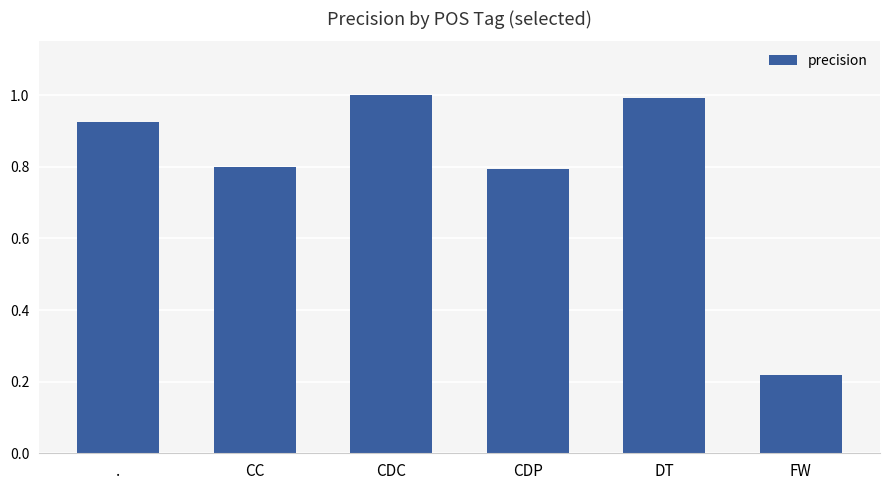

What is the maximum value shown in the chart?

1.0